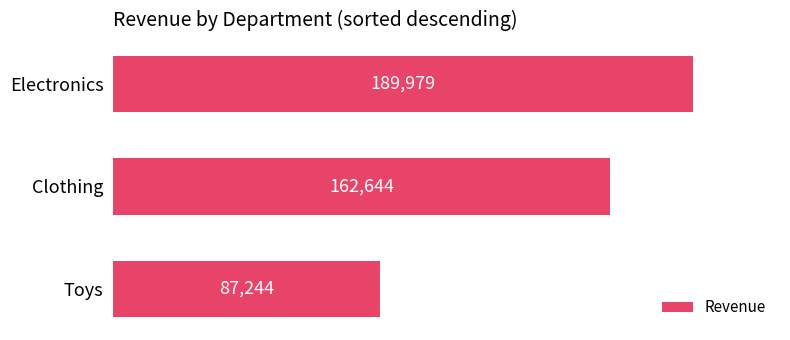

What is the average value?

146622